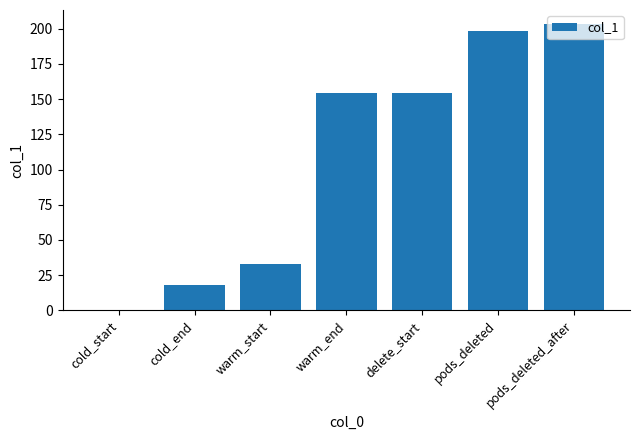

How many positive values are there?

6